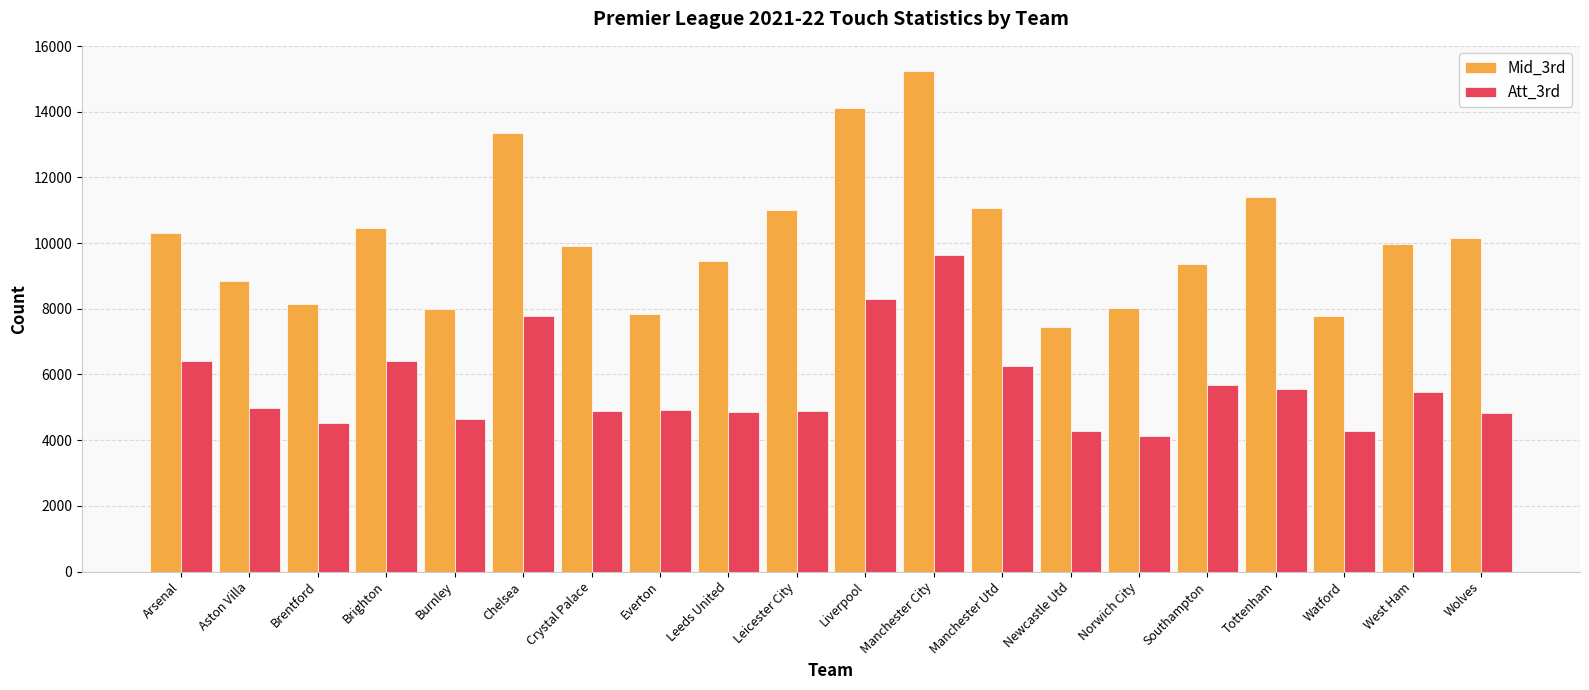

What is the difference between the Mid_3rd values at Arsenal and Norwich City?

2282